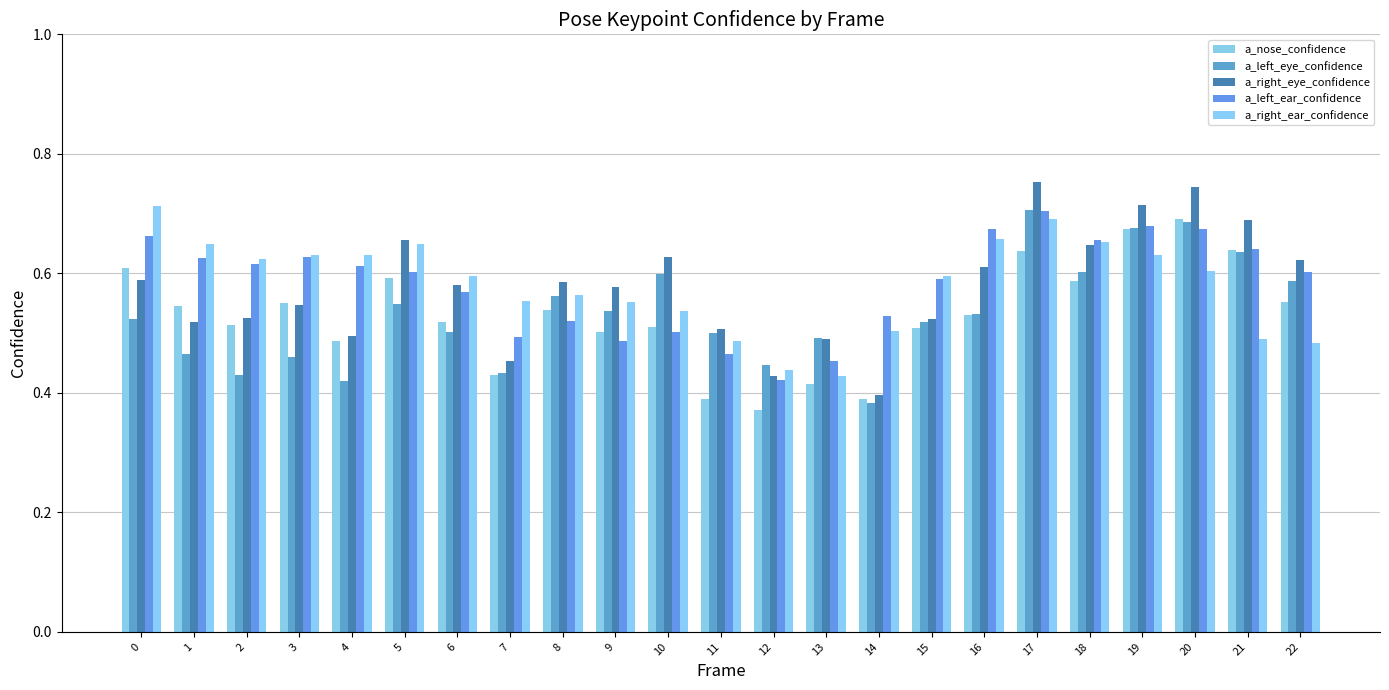

The value of a_right_eye_confidence at 19 is 0.7. True or false?

True